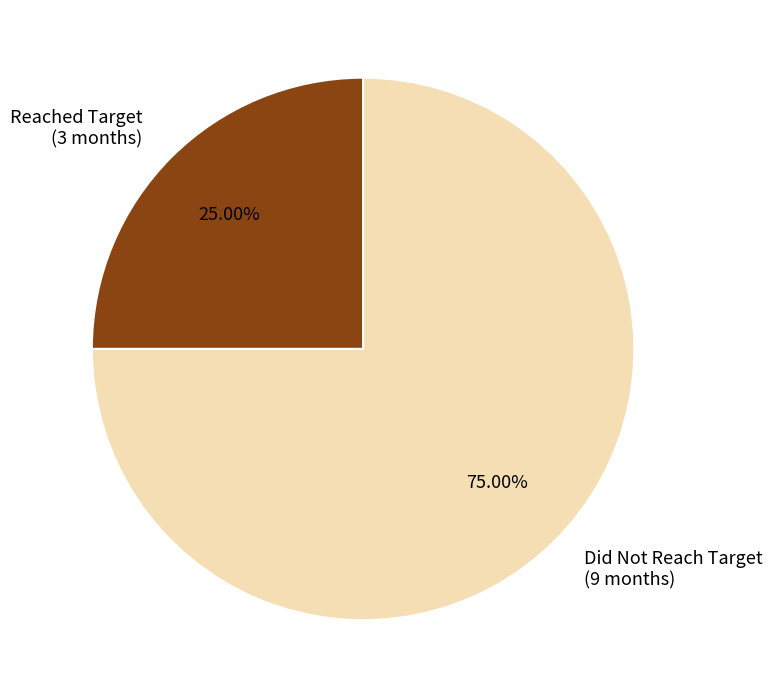

Does any single category account for the majority?

Yes